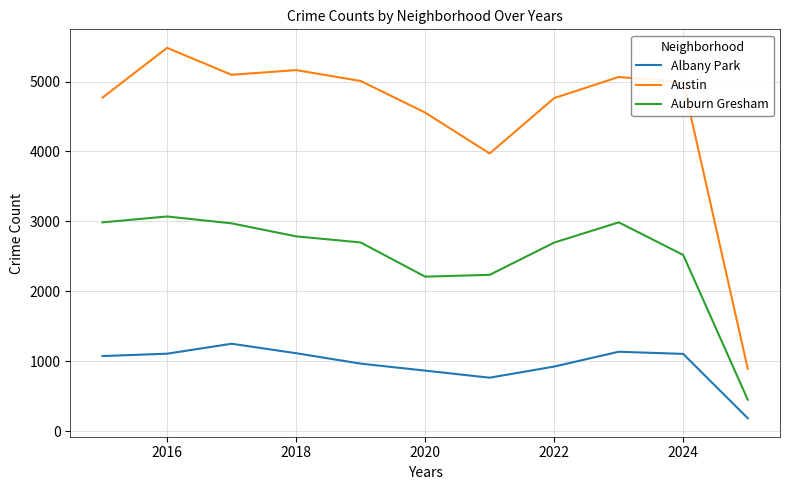

Which series has the largest range (max minus min)?

Austin